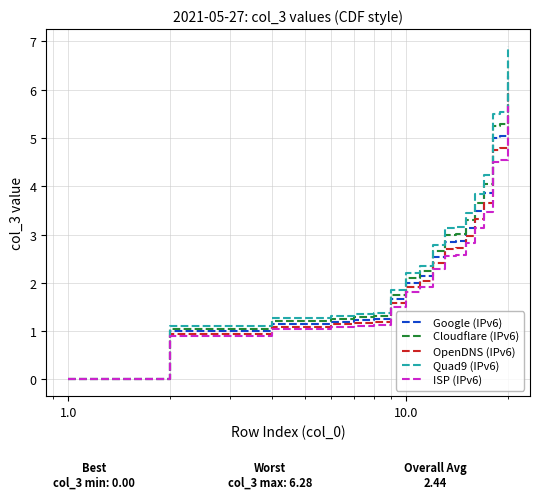

What is the maximum value shown in the chart?

6.9